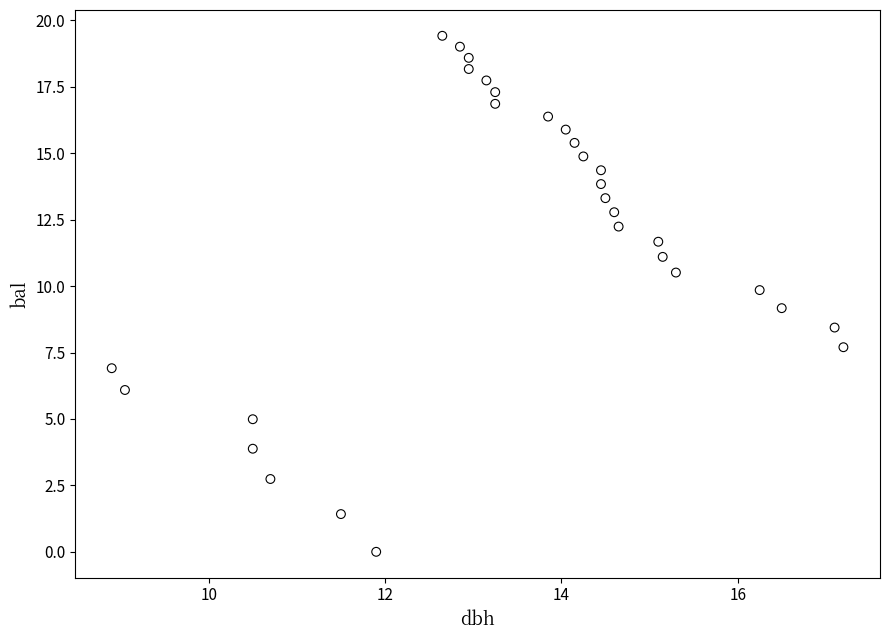

What is the range of X values (max minus min)?

8.3